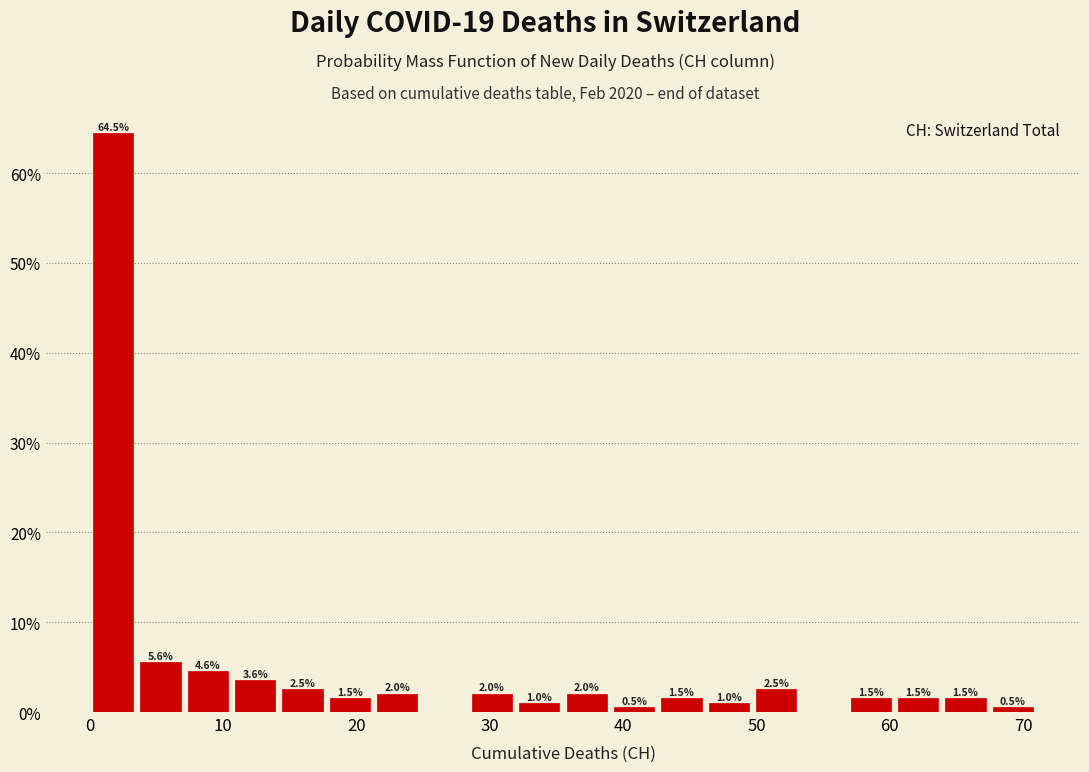

Around what value on the x-axis is the tallest bar? Give the approximate position of its centre, as read against the axis.

2